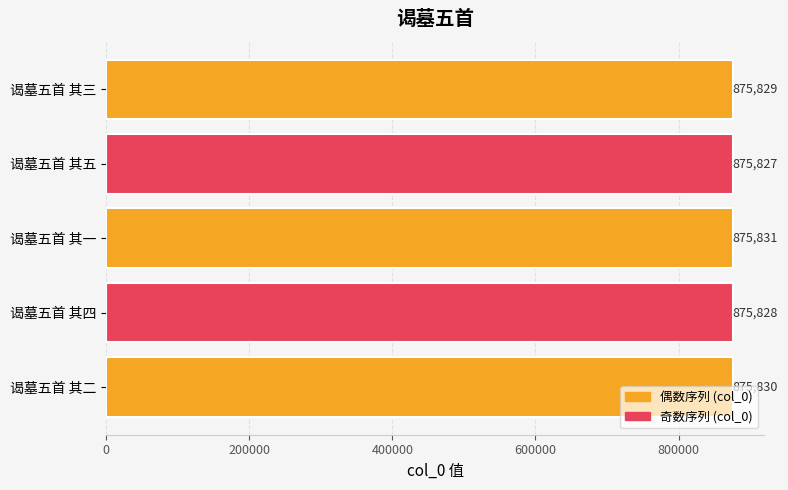

The chart shows a value of 1563603 at 谒墓五首 其四. True or false?

False